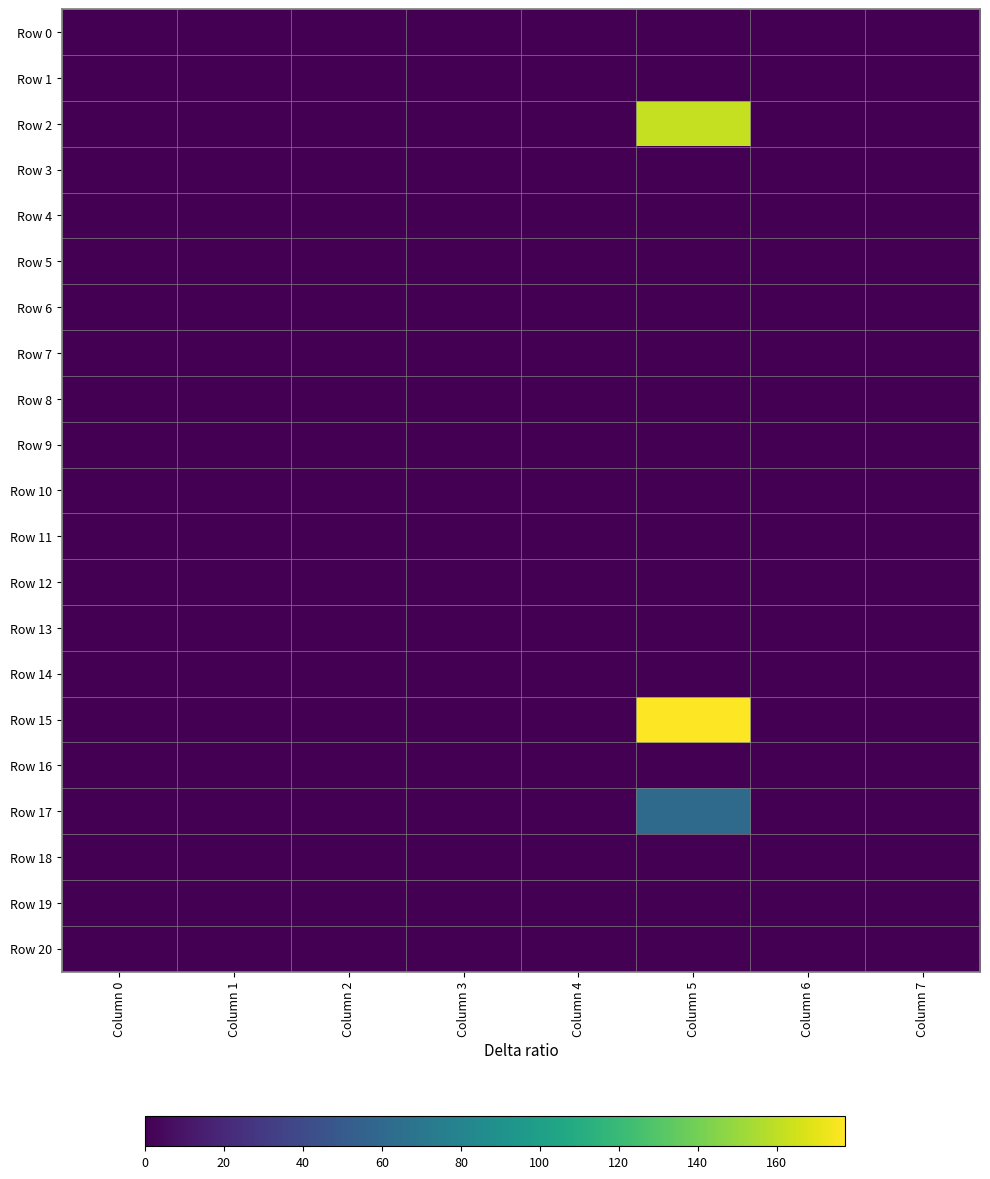

Which series changed the most between Column 0 and Column 6?

Row 0